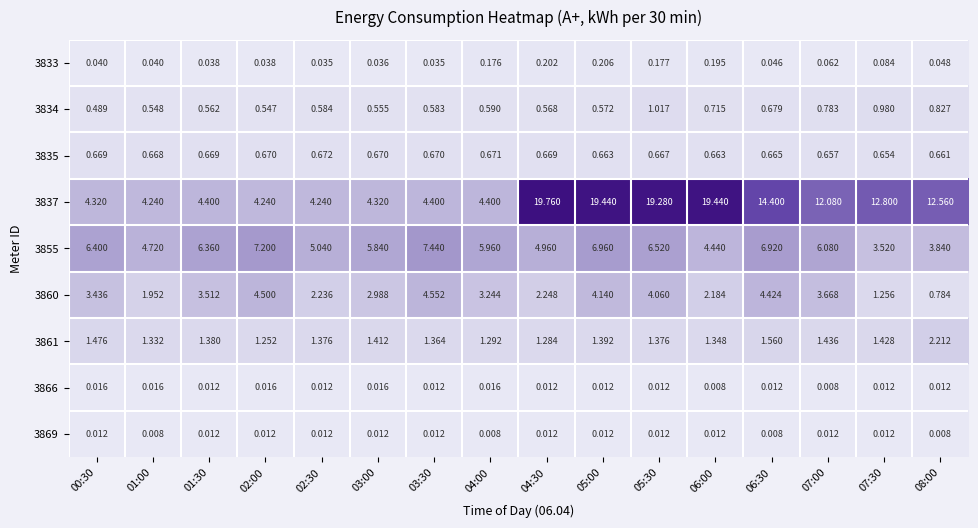

Is the value of 3837 at 03:30 greater than the value of 3855 at 00:30?

No